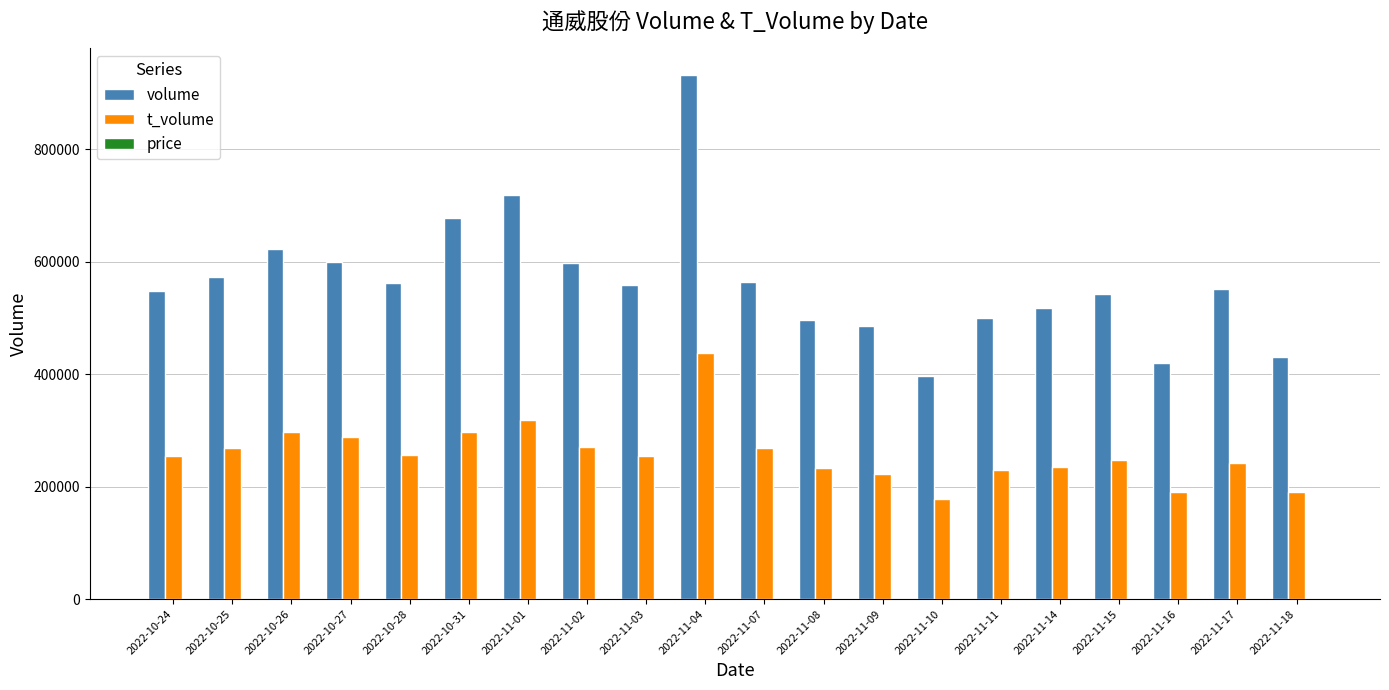

Which series has the largest total across all categories?

volume